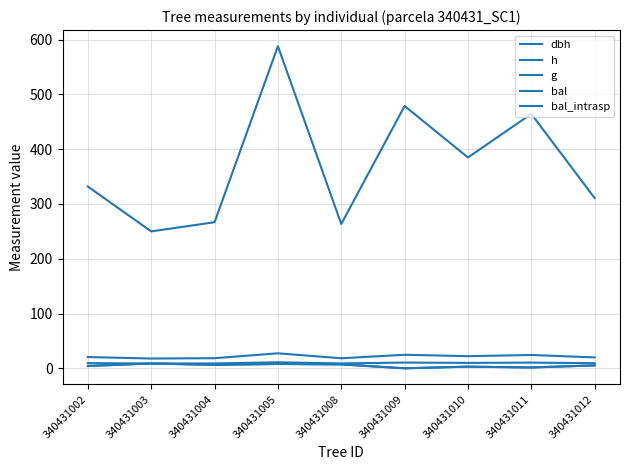

Which series changed the most between 340431003 and 340431005?

g